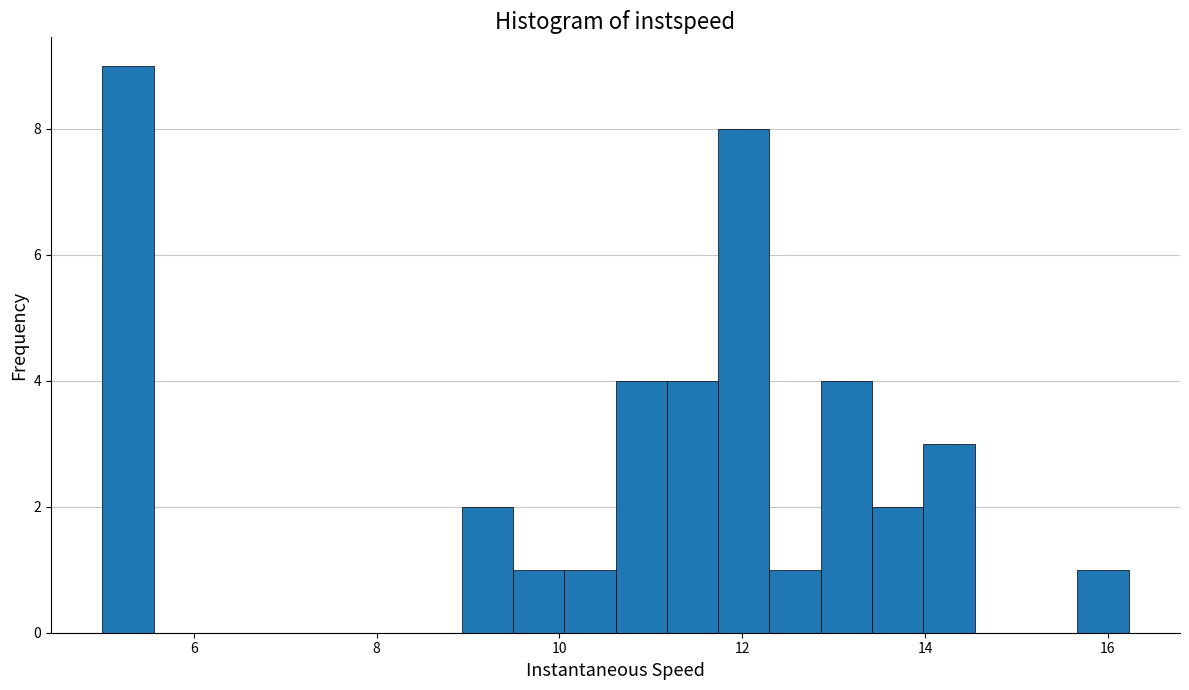

Around what value on the x-axis is the tallest bar? Give the approximate position of its centre, as read against the axis.

5.2